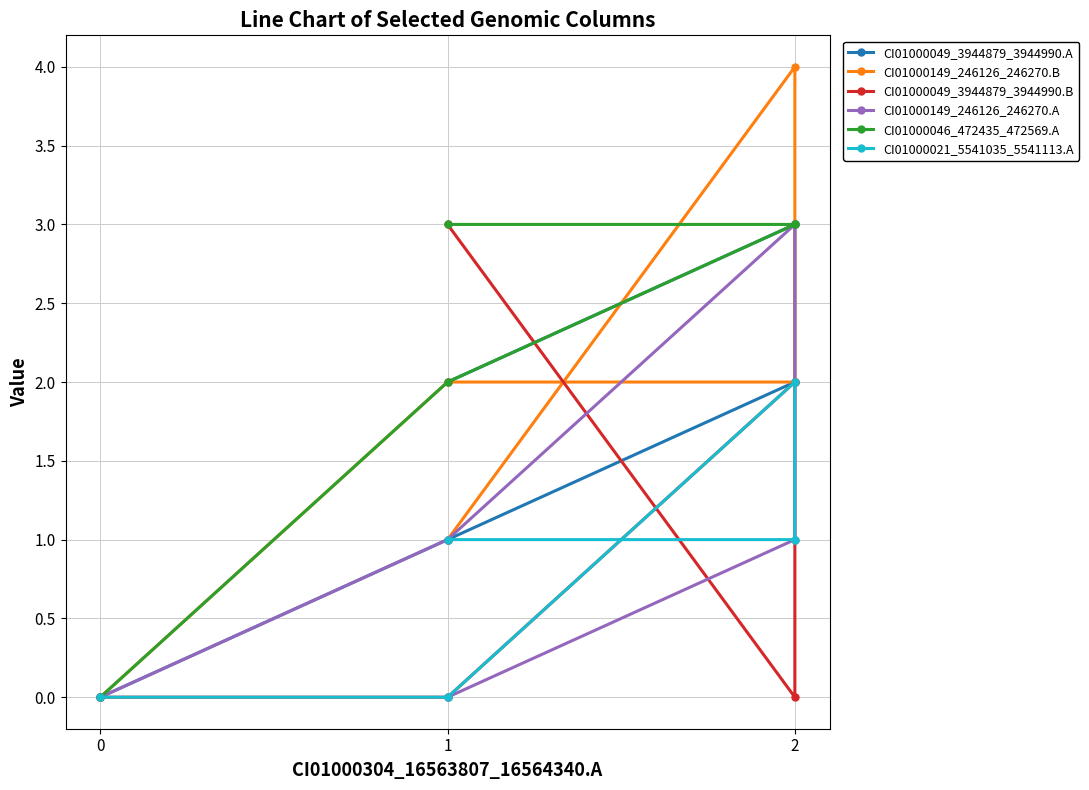

At which category is the sum across all series the highest?

2